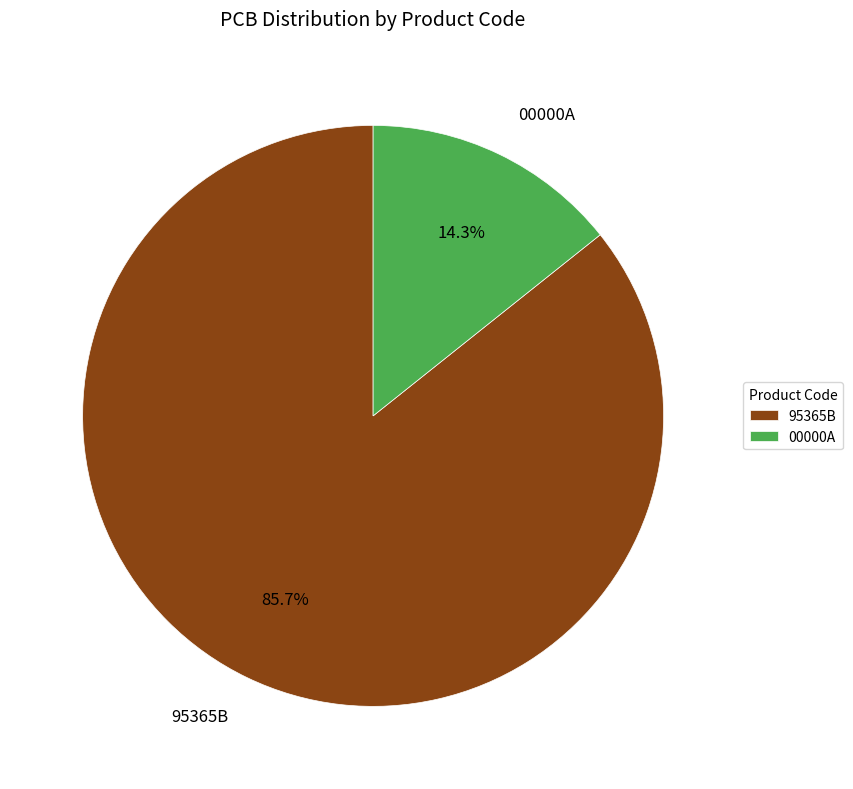

Is 95365B the majority of the pie?

Yes